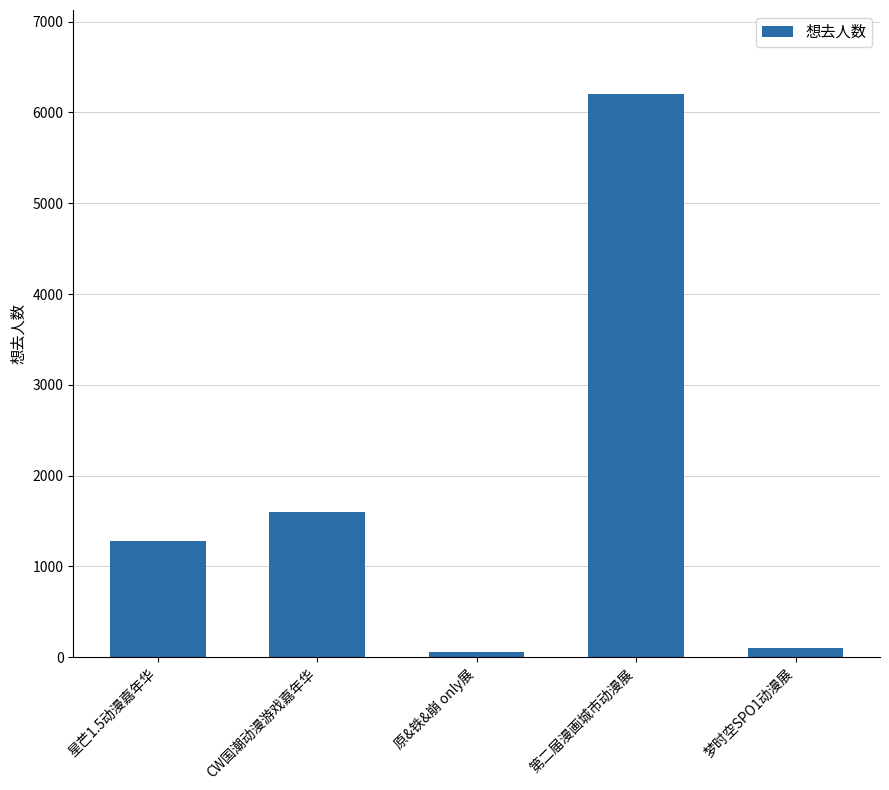

What is the sum of the values at 原&铁&崩 only展 and CW国潮动漫游戏嘉年华?

1663